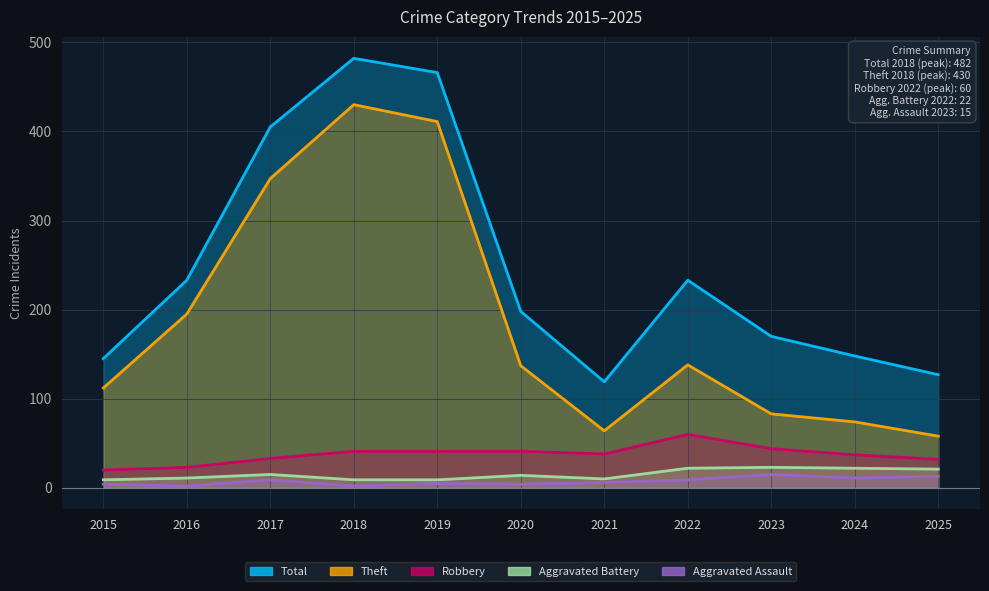

At which category is the sum across all series the highest?

2018